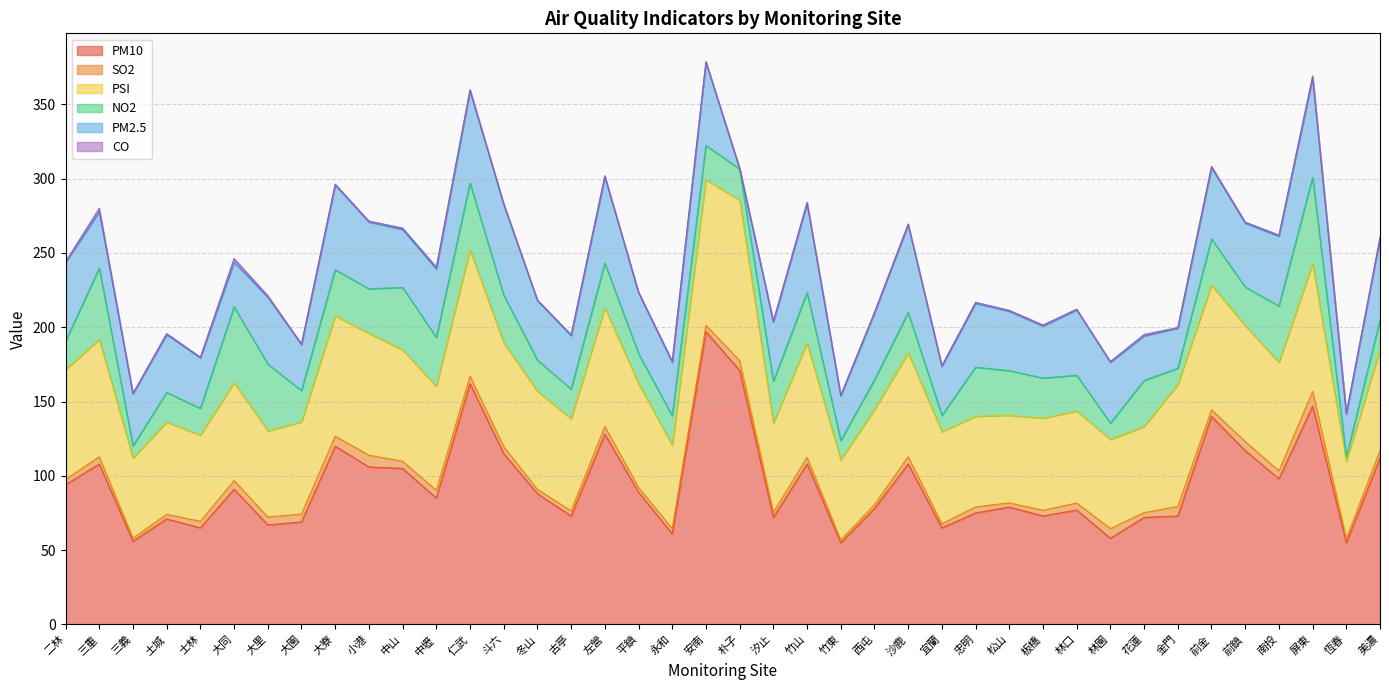

At which category does NO2 reach its first local valley?

三義